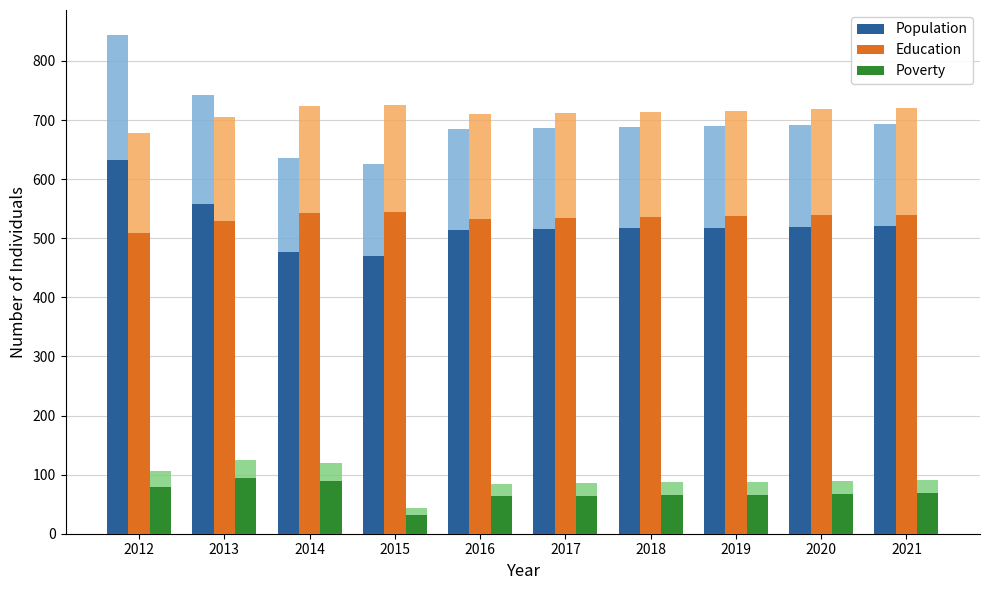

How many series are shown in this chart?

3